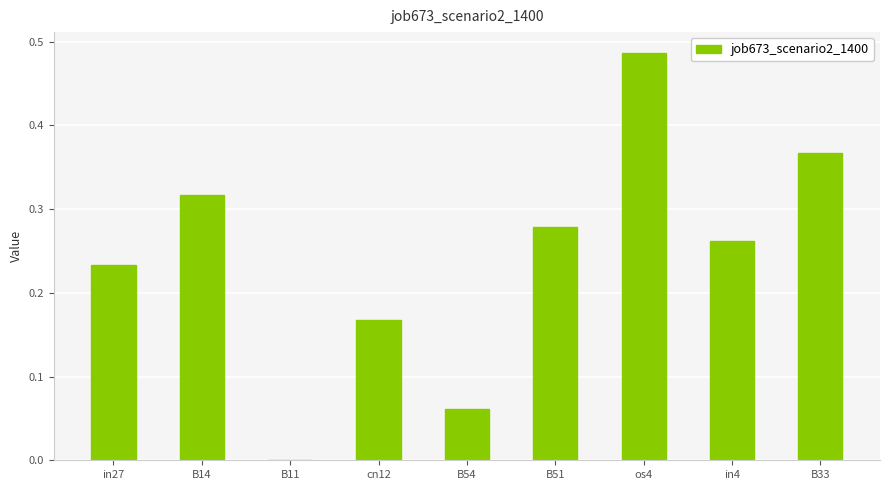

Which category has the highest value across all series?

os4